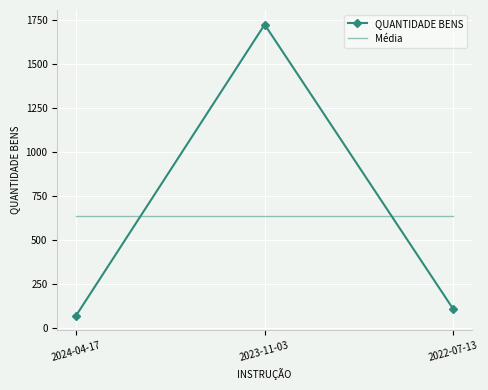

Which series has the widest spread of values?

QUANTIDADE BENS